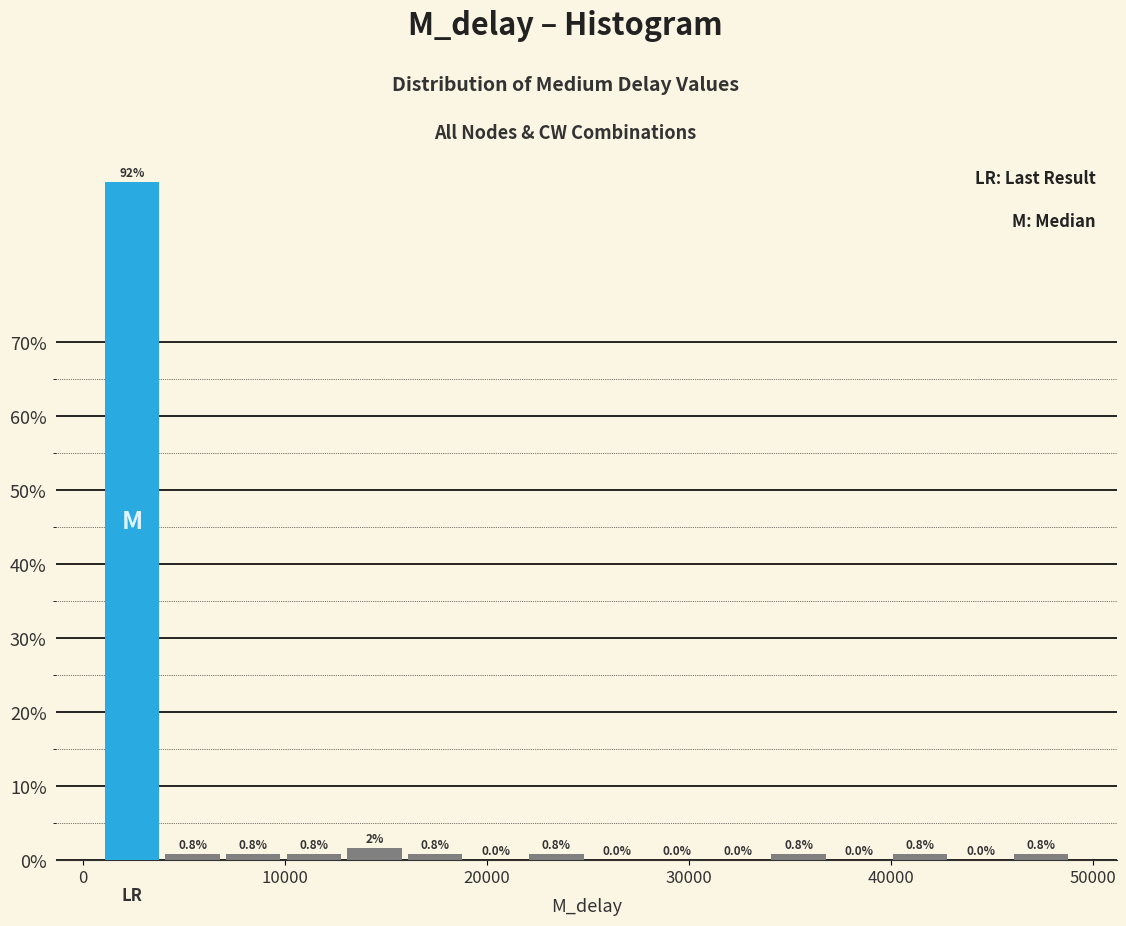

Around what value on the x-axis is the tallest bar? Give the approximate position of its centre, as read against the axis.

2000